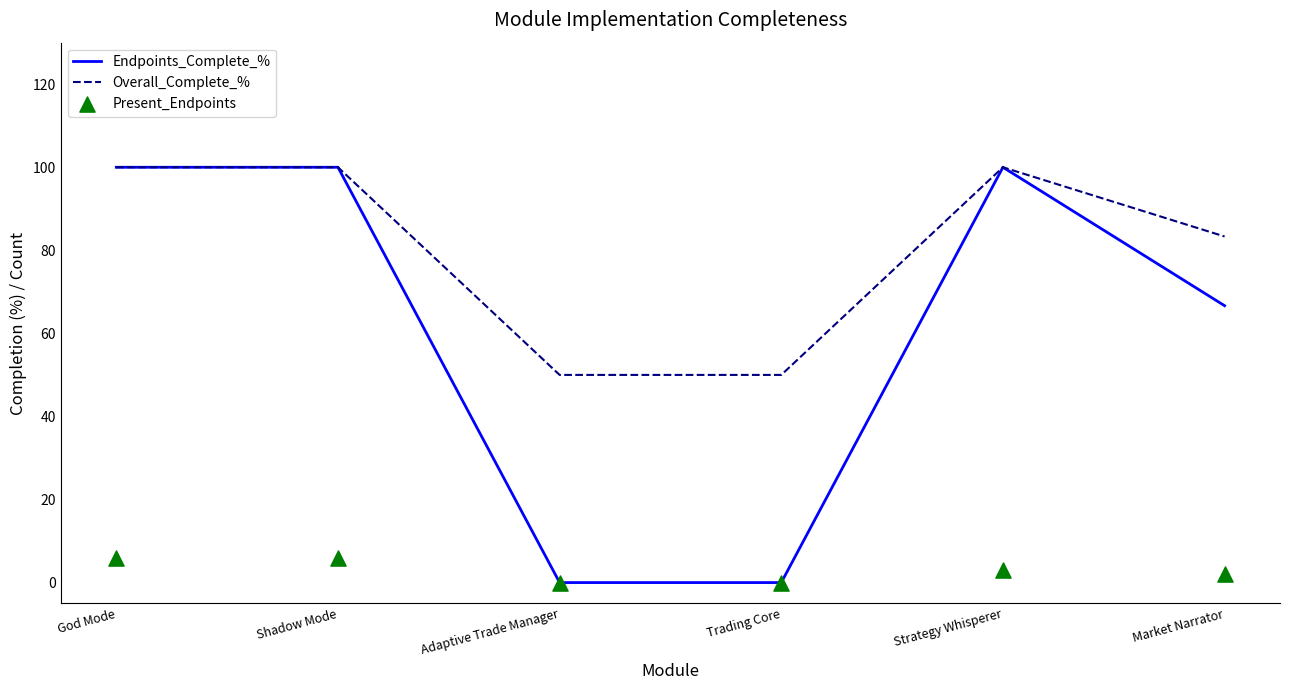

Which series reaches the maximum Y coordinate?

Endpoints_Complete_%